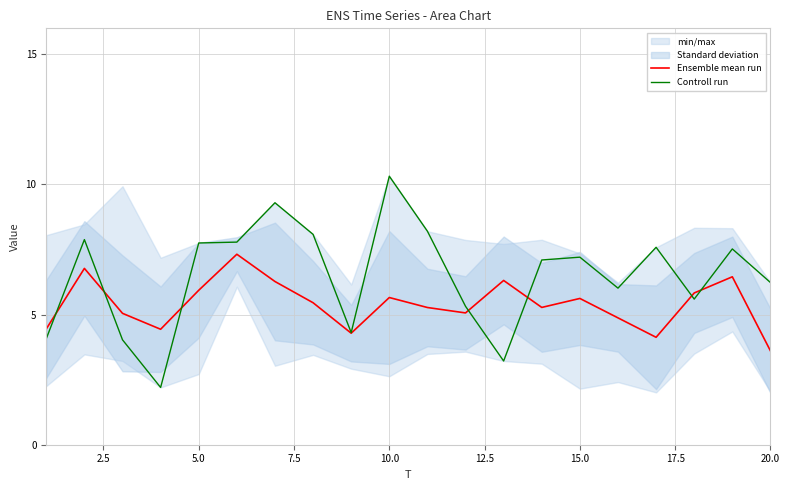

The Controll run series shows 9.8 at 20.0. True or false?

False